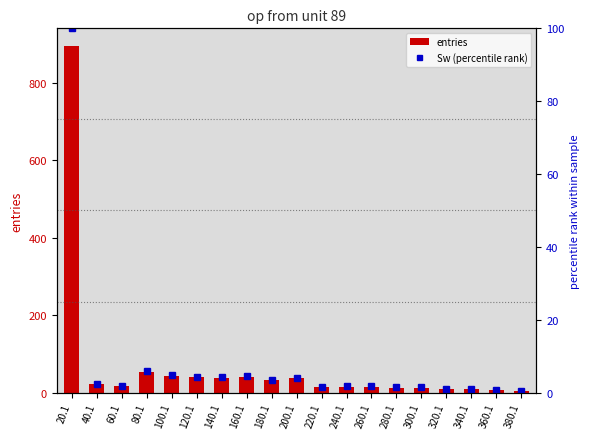

Are the bars grouped side by side (vs. stacked)?

Yes